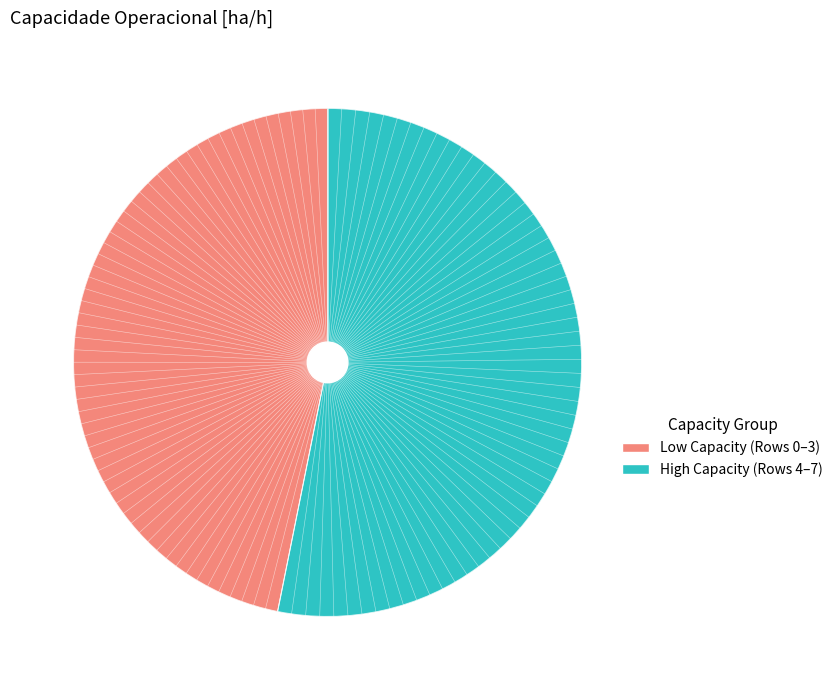

Combined, what portion of the pie is 2 and 5?

25.8%